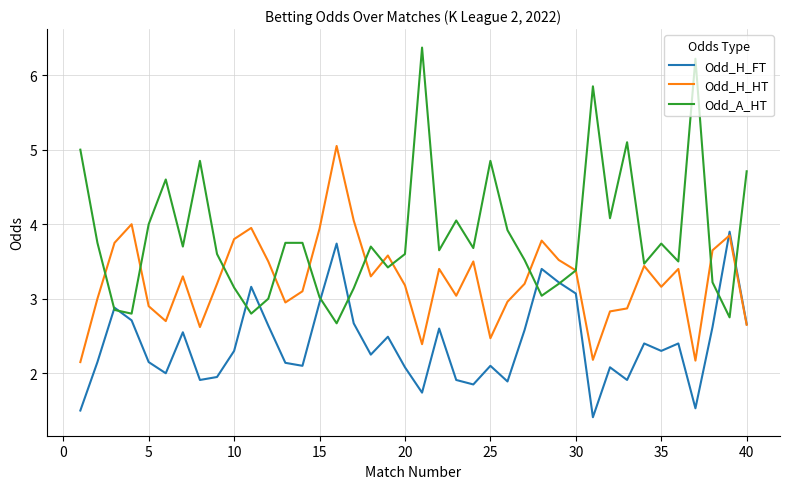

What is the minimum value shown in the chart?

1.4